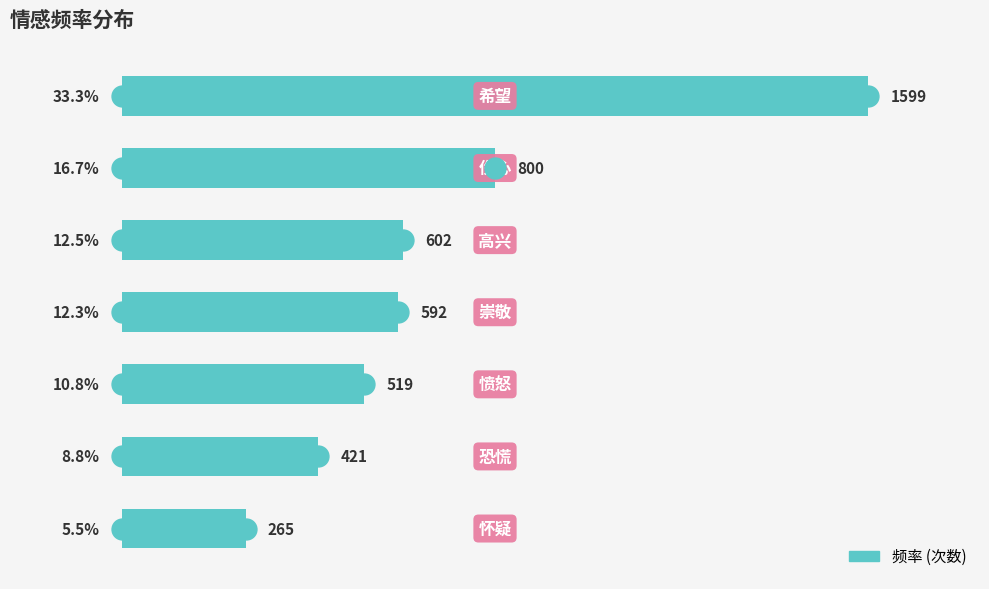

Does the chart contain any negative values?

No